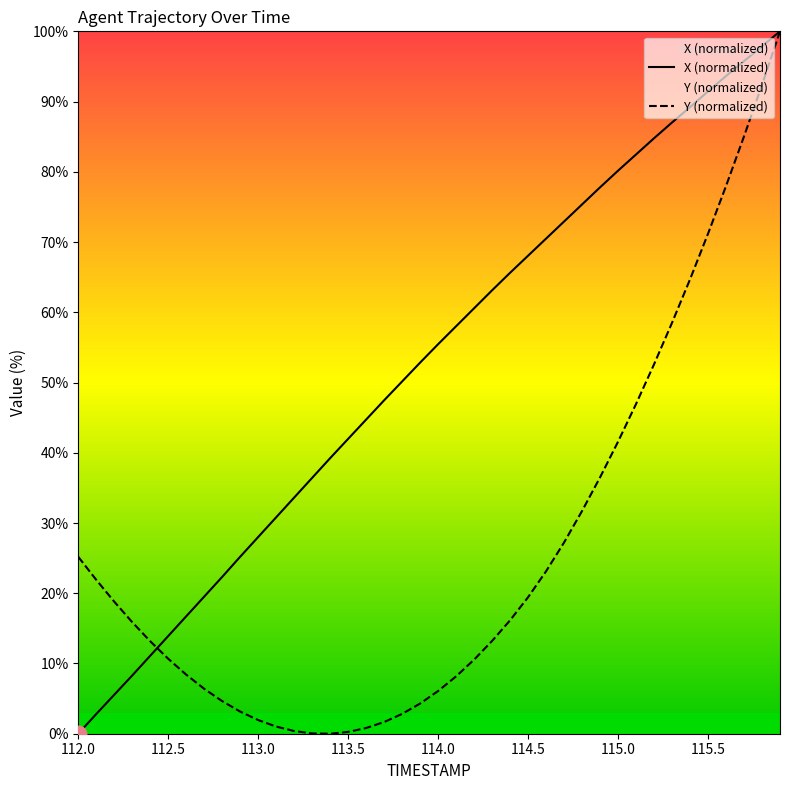

Reading right to left, transcribe all the data shown in this chart.

X: 100.0	97.9	95.8	93.6	91.5	89.2	87.0	84.8	82.5	80.2	77.8	75.4	72.9	70.5	68.1	65.6	63.1	60.6	58.0	55.5	52.8	50.2	47.5	44.7	42.0	39.2	36.4	33.6	30.8	28.0	25.2	22.3	19.5	16.7	13.9	11.1	8.3	5.6	2.8	0.0
Y: 100.0	92.4	85.0	78.0	71.2	64.7	58.5	52.6	46.9	41.6	36.5	31.7	27.2	23.1	19.4	16.2	13.2	10.5	8.2	6.1	4.3	2.8	1.7	0.8	0.3	0.0	0.0	0.4	1.0	1.9	3.2	4.6	6.4	8.4	10.7	13.2	15.9	18.8	21.9	25.2